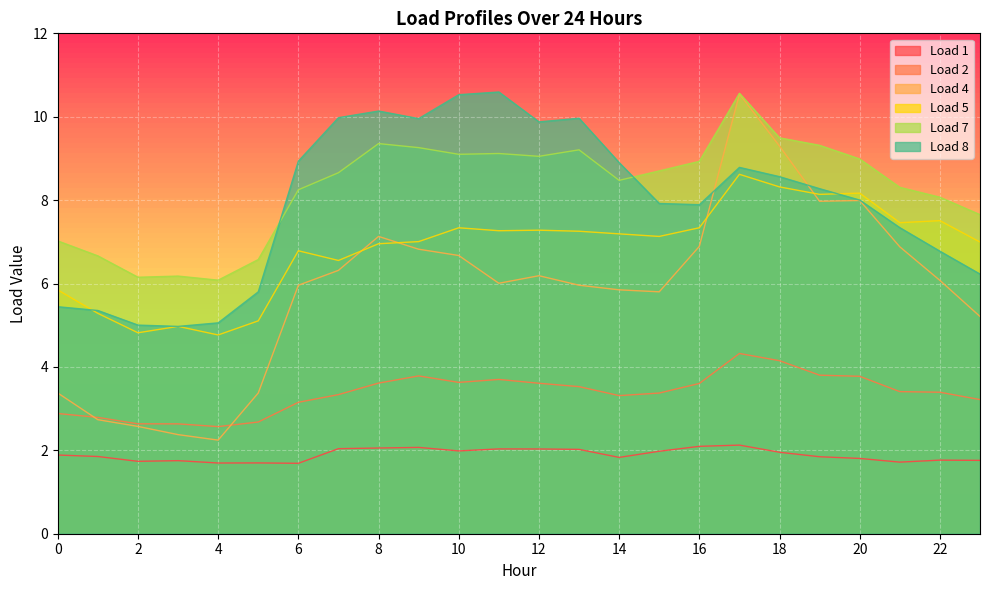

At how many categories does at least one series exceed 6?

24